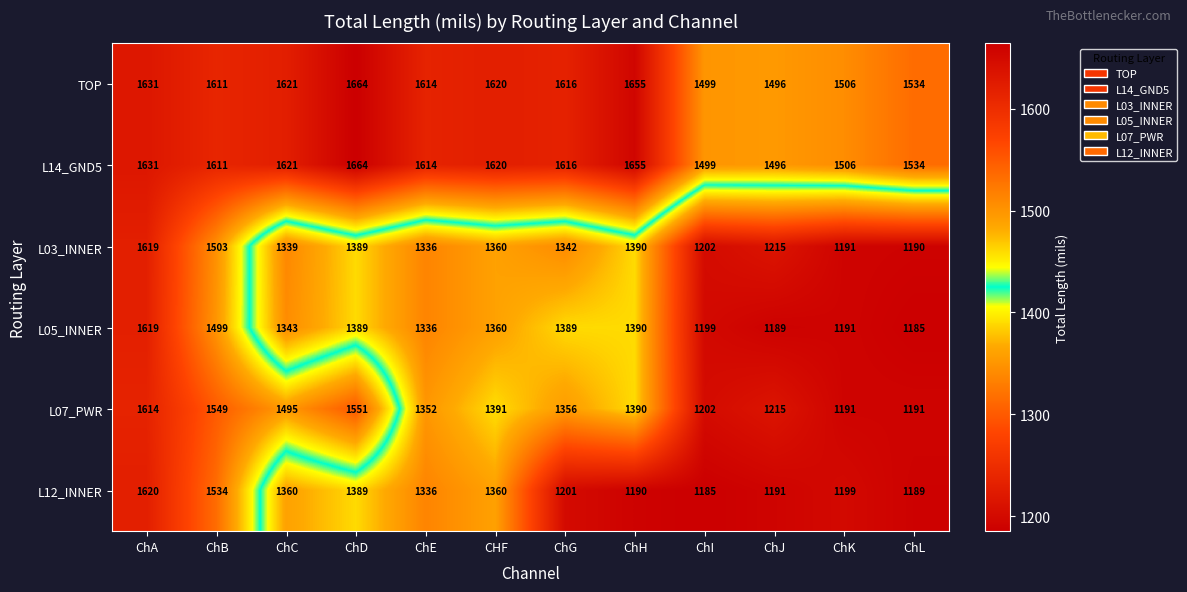

Which series changed the most between ChD and ChJ?

L07_PWR